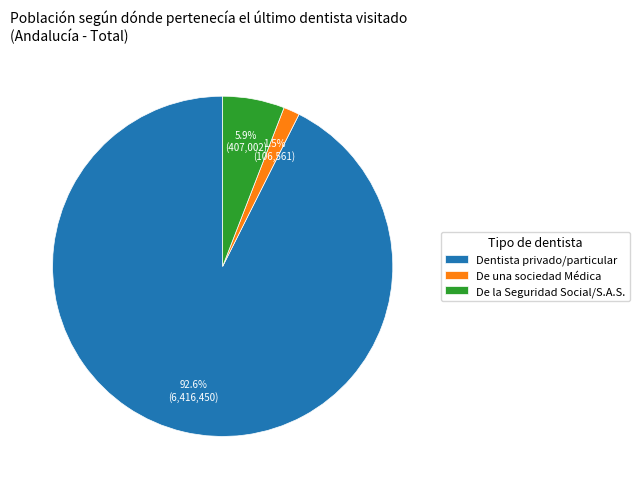

Is De la Seguridad Social/S.A.S. the majority of the pie?

No